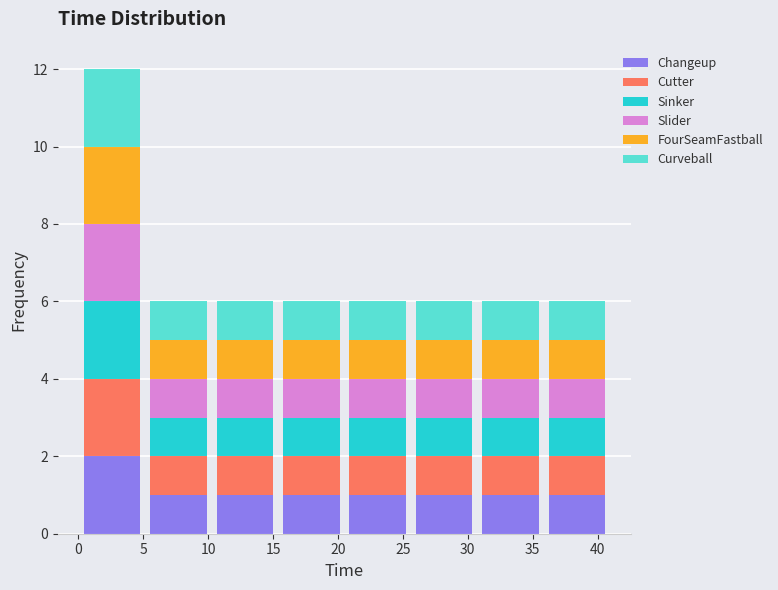

What is the total height of the stacked bar covering 36.0 to 41.0 on the x-axis? Neither the bar edges nor the heights are printed on the chart, so give them approximately, as read against the axes.

6